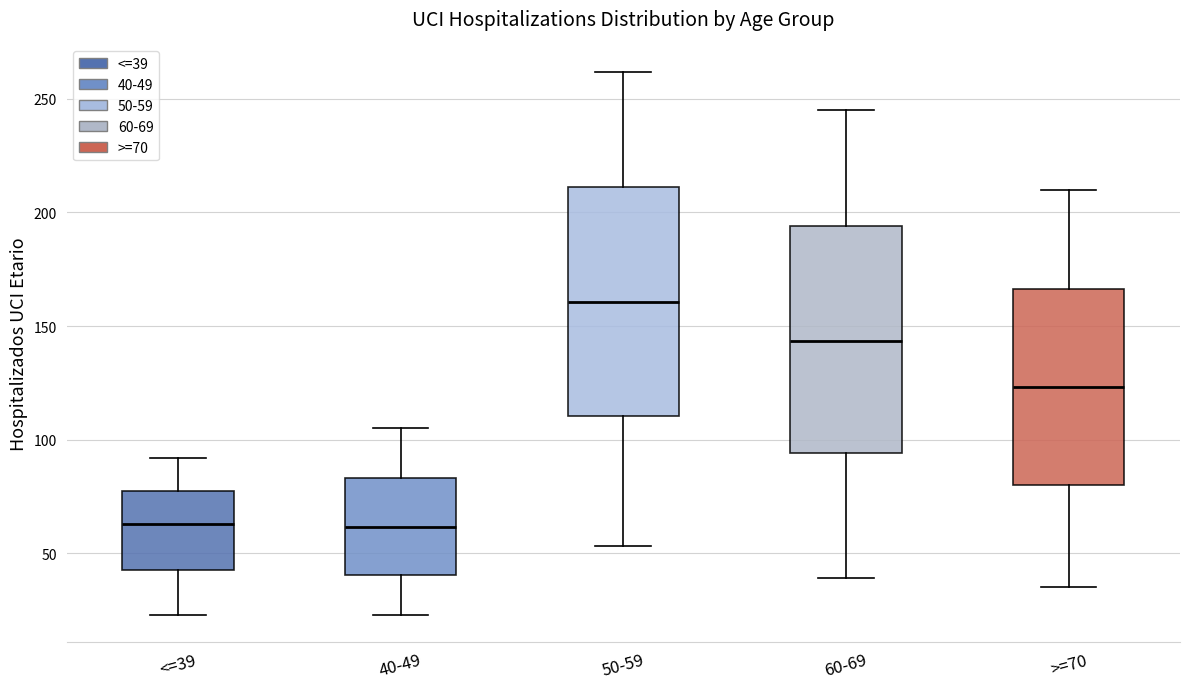

Reading left to right, read every box against the y-axis: the position of its median line, the range the box covers, and the ends of its whiskers. The values are not printed on the chart, so give them approximately, as read against the axis.

<=39: median 65, box 45 to 80, whiskers 25 to 90
40-49: median 60, box 40 to 85, whiskers 25 to 105
50-59: median 160, box 110 to 210, whiskers 55 to 260
60-69: median 145, box 95 to 195, whiskers 40 to 245
>=70: median 125, box 80 to 165, whiskers 35 to 210